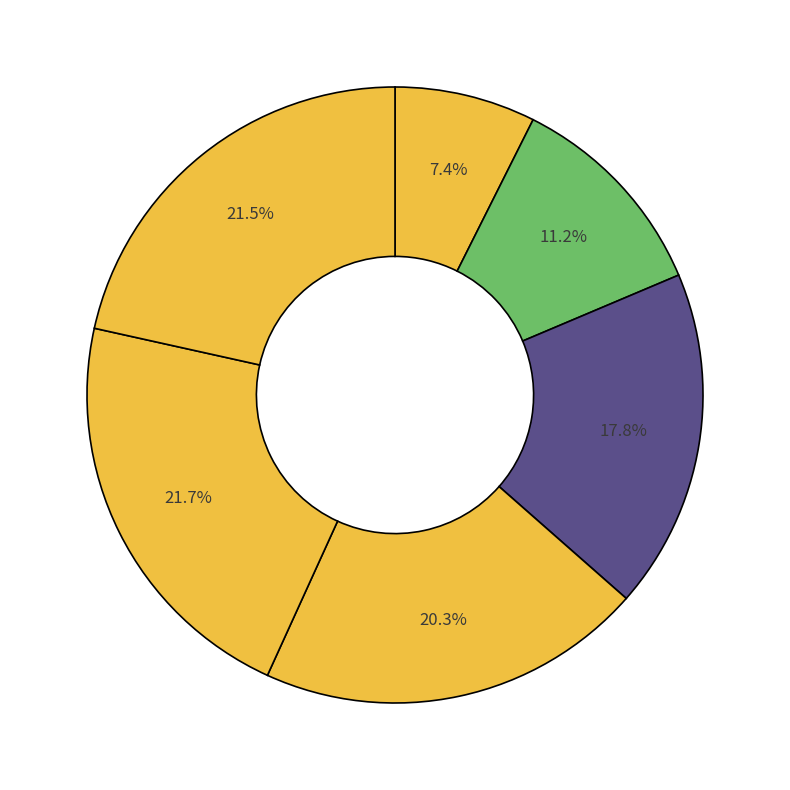

Count the number of slices in the pie.

6